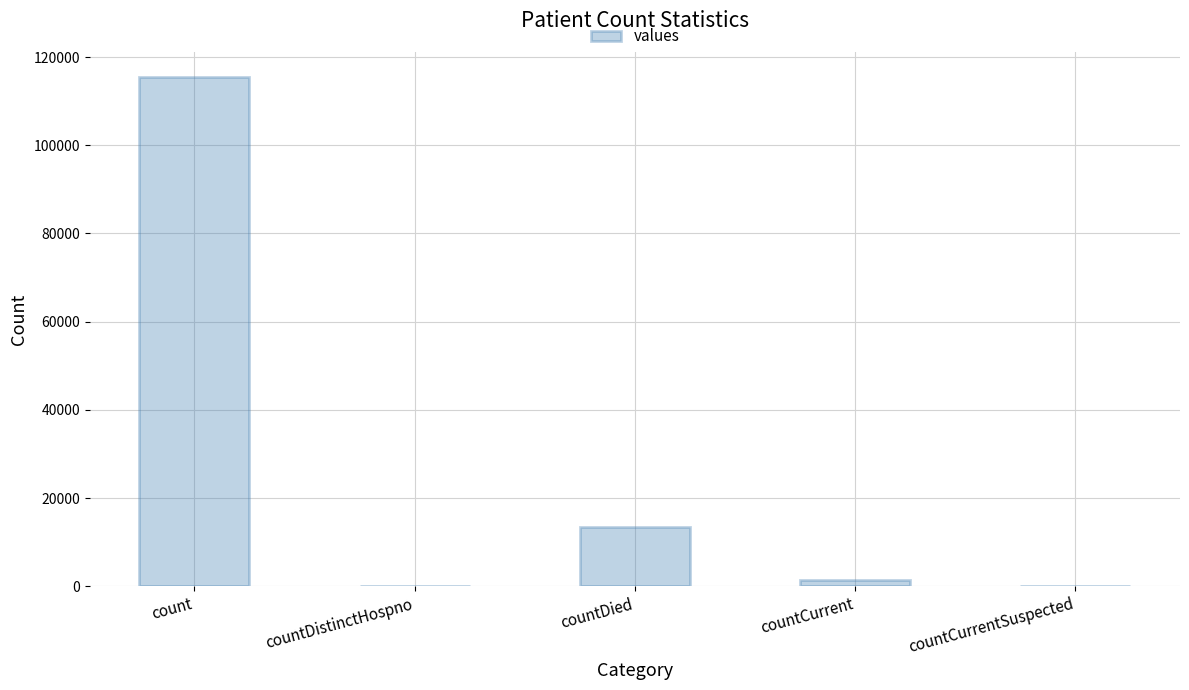

The chart shows a value of 61583 at countCurrentSuspected. True or false?

False